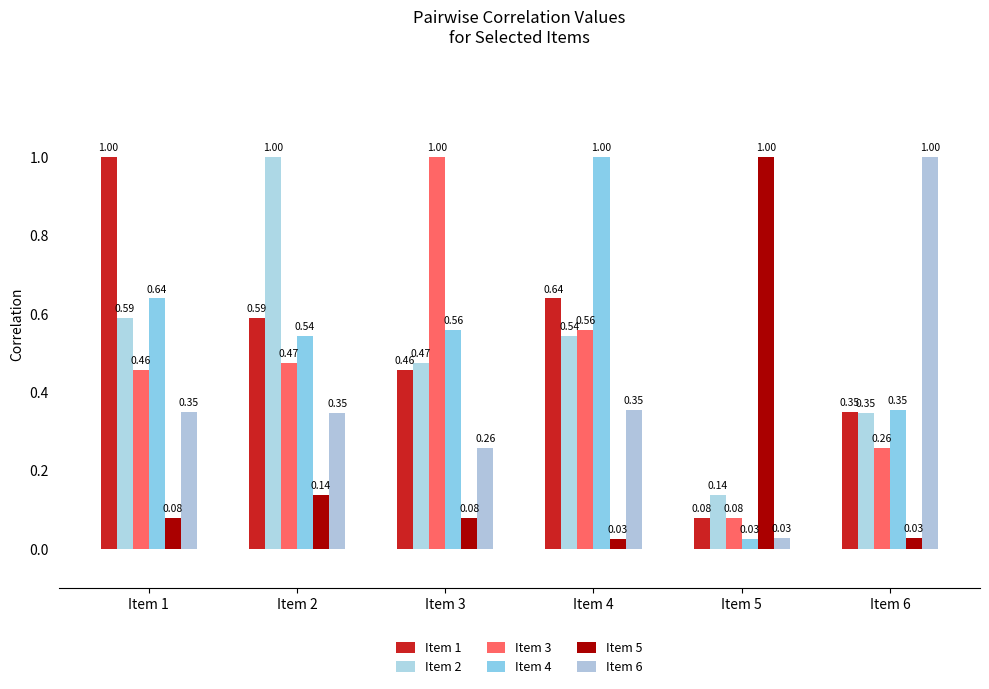

What are all the series names shown in the legend?

Item 1, Item 2, Item 3, Item 4, Item 5, Item 6